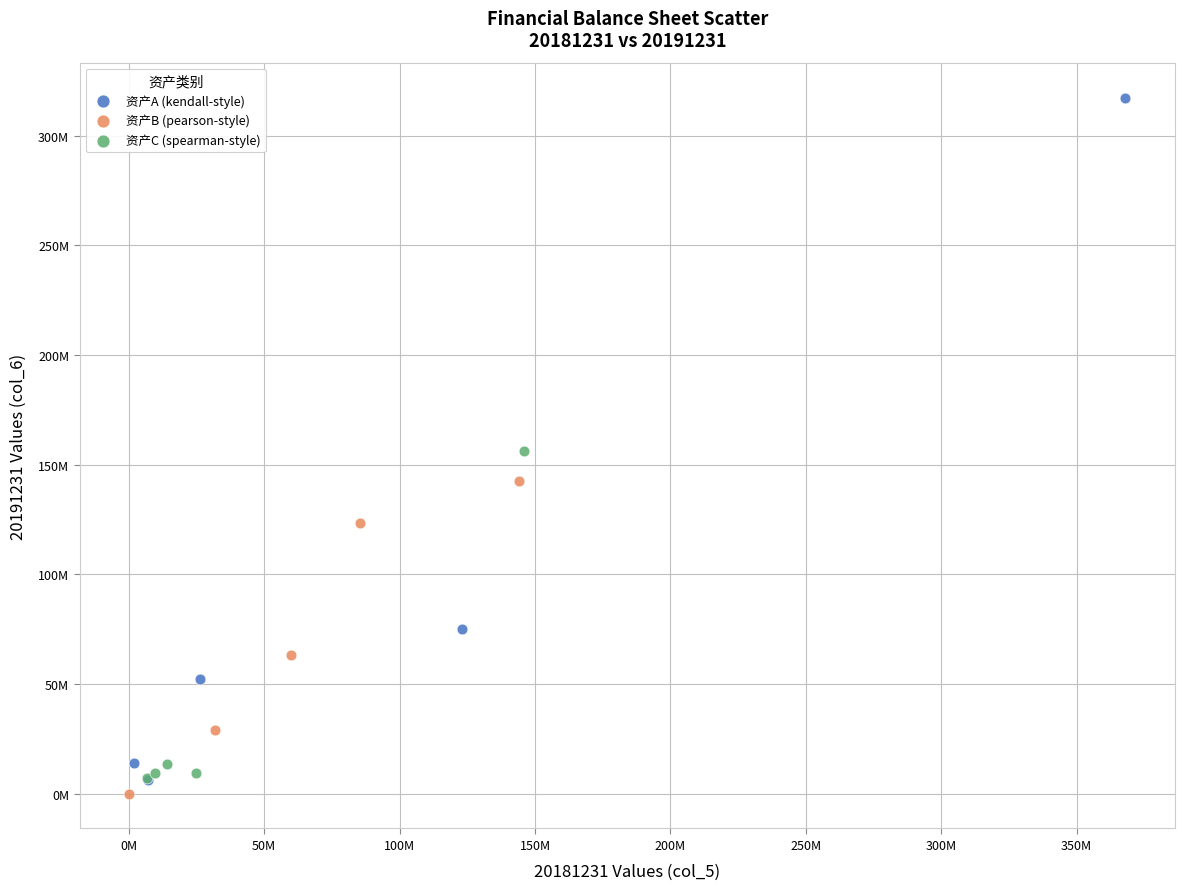

What are all the series names shown in the legend?

资产A (kendall-style), 资产B (pearson-style), 资产C (spearman-style)